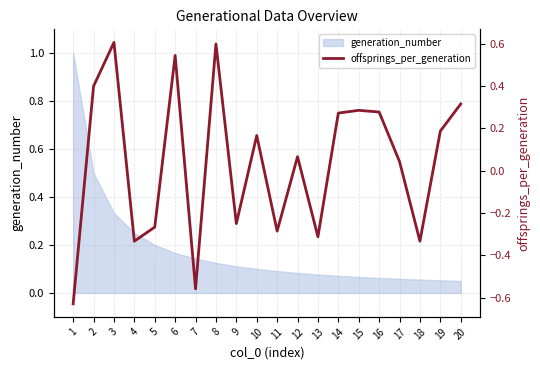

What is the highest value of the generation_number series?

1.0